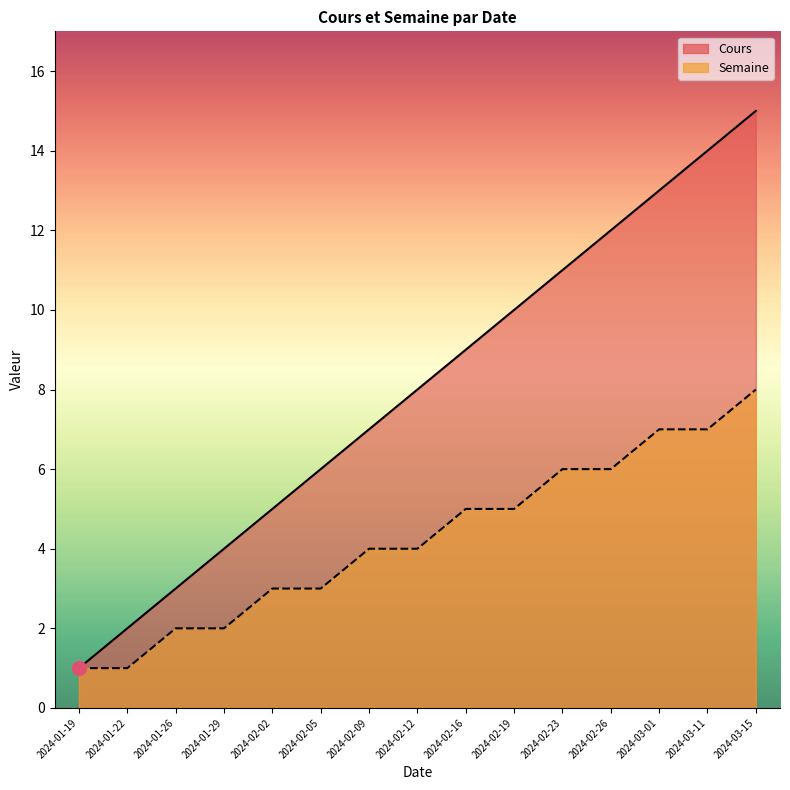

Is it true that Cours equals 8 at 2024-02-12?

True